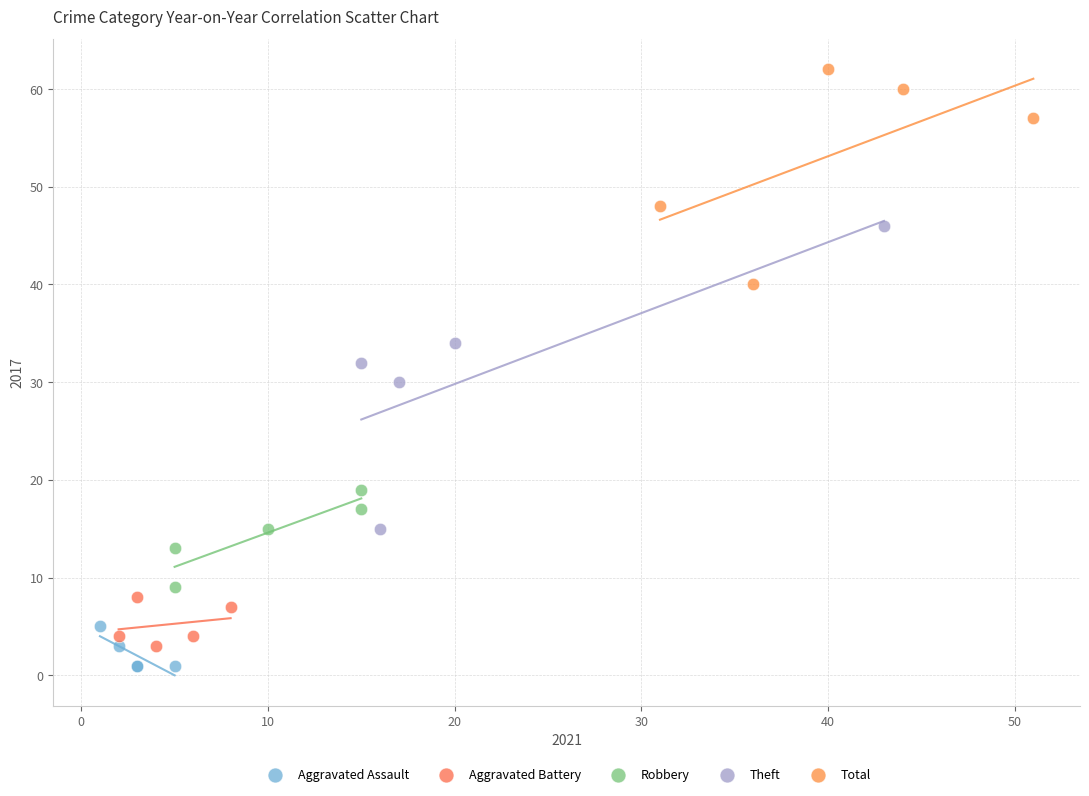

Which series has the widest spread of Y values?

Theft